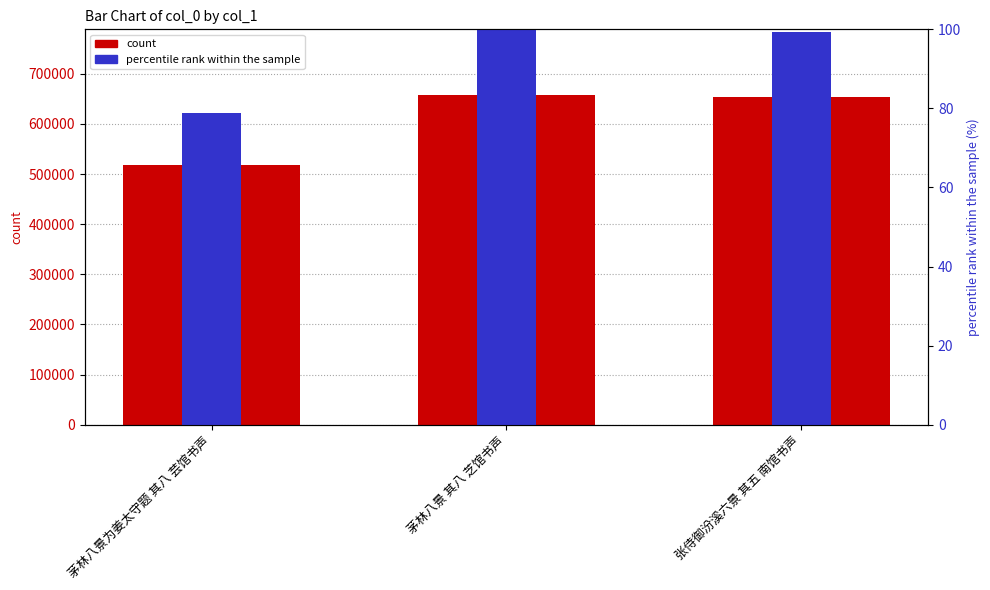

Rank the series by their maximum value, from highest to lowest.

count, percentile rank within the sample